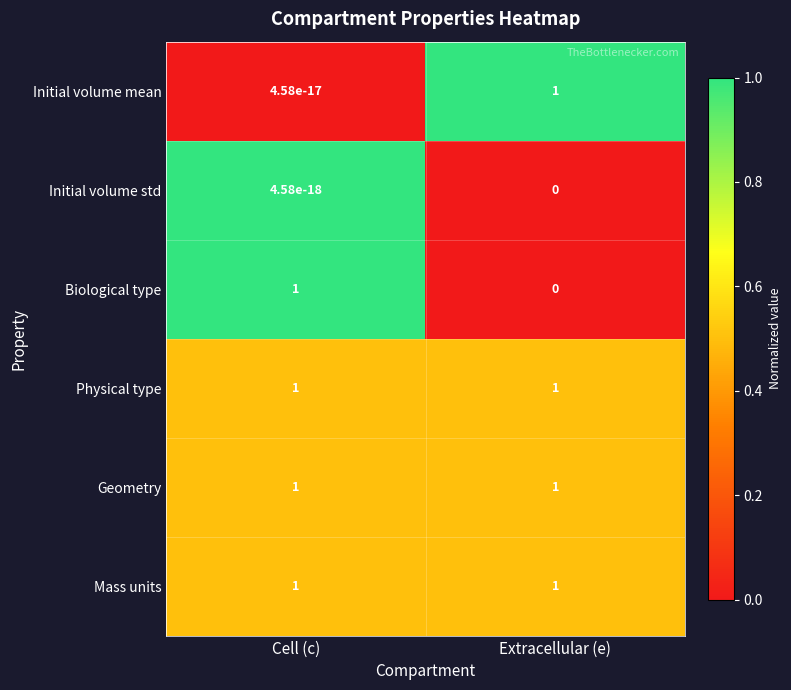

The value of Mass units at Extracellular (e) is 1.3. True or false?

False